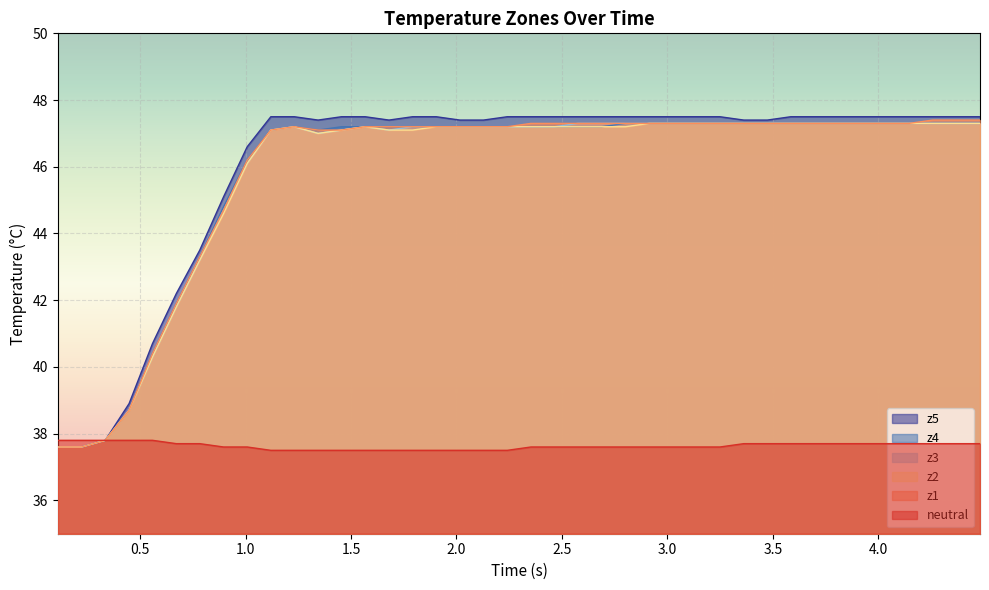

Which series has the widest spread of values?

z5